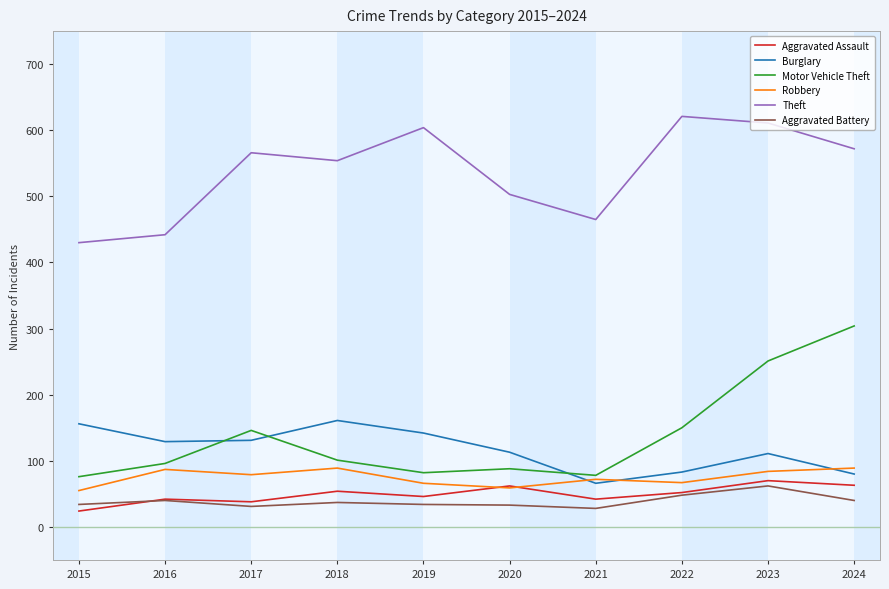

What is the maximum value for Motor Vehicle Theft?

304